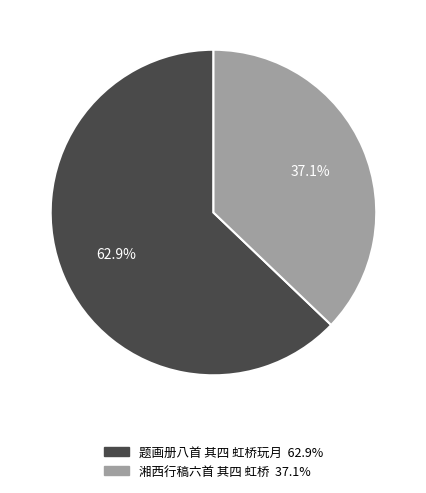

Which category has the smallest portion of the pie?

湘西行稿六首 其四 虹桥